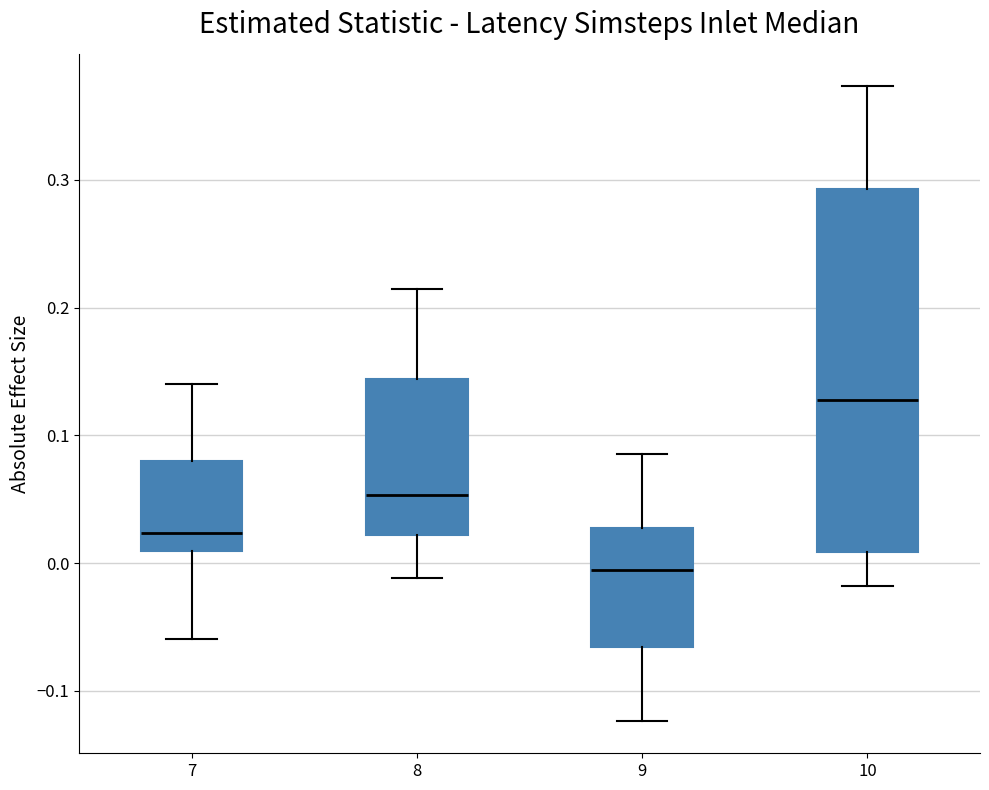

Comparing the boxes themselves (not the whiskers), which one is the tallest?

10